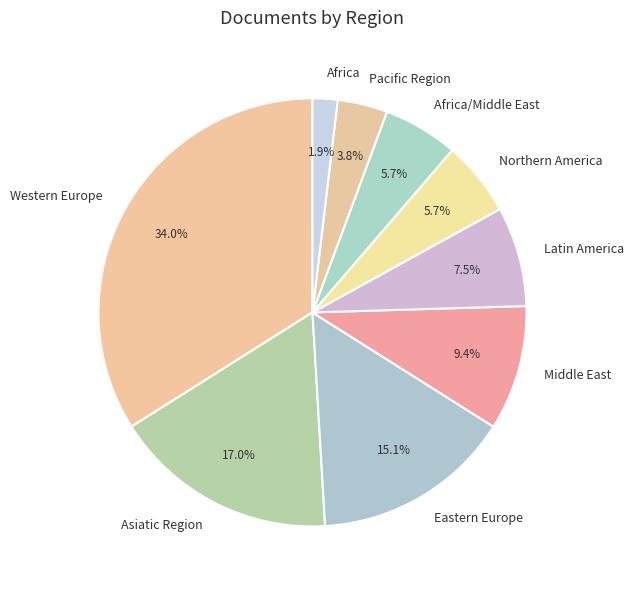

Is Middle East the majority of the pie?

No